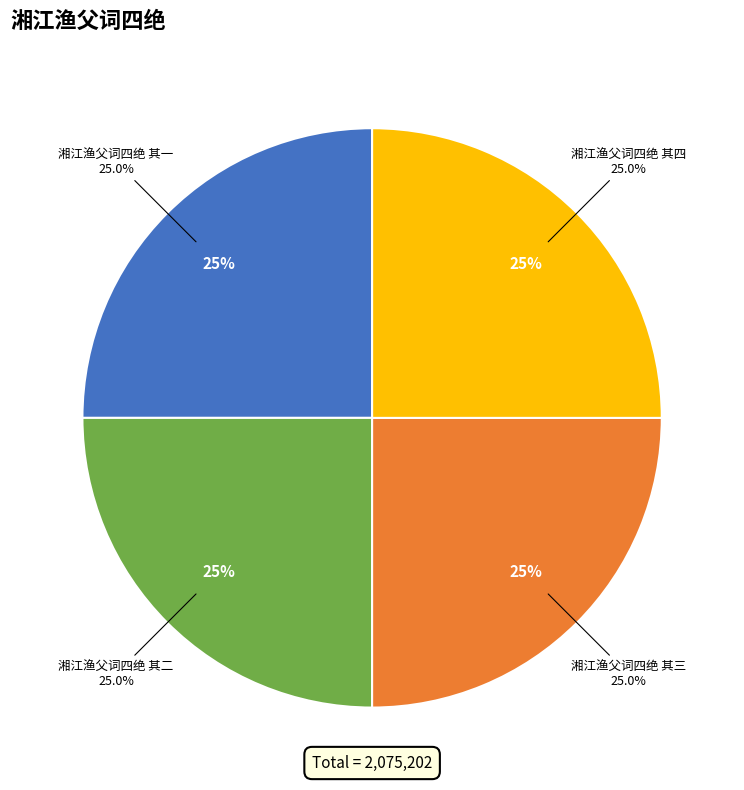

What percentage is the 湘江渔父词四绝 其一 slice, to the nearest percent?

25%